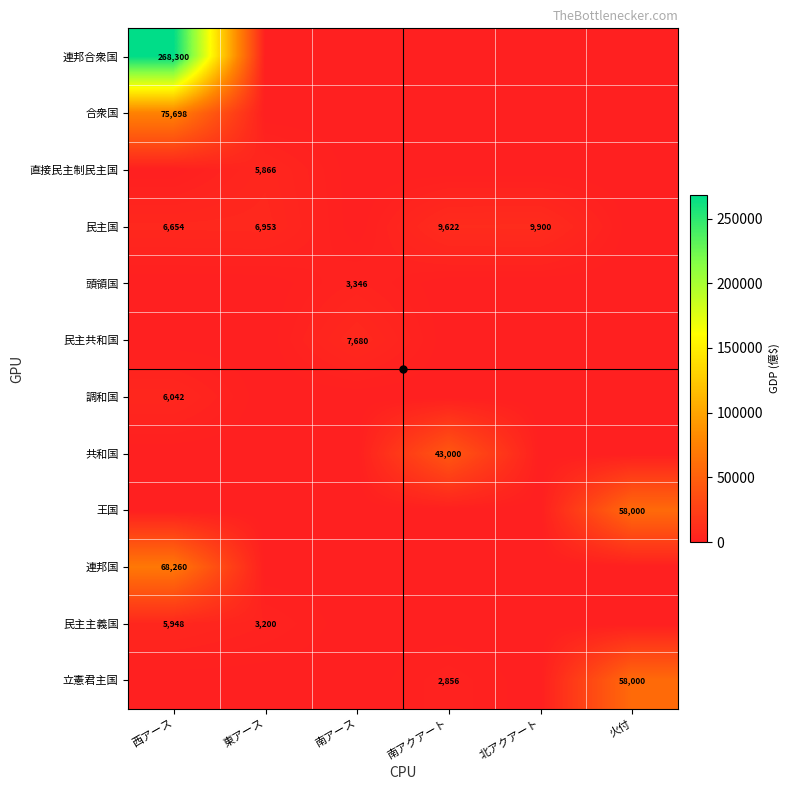

True or false: 民主主義国 has a value of 5948 at 西アース.

True